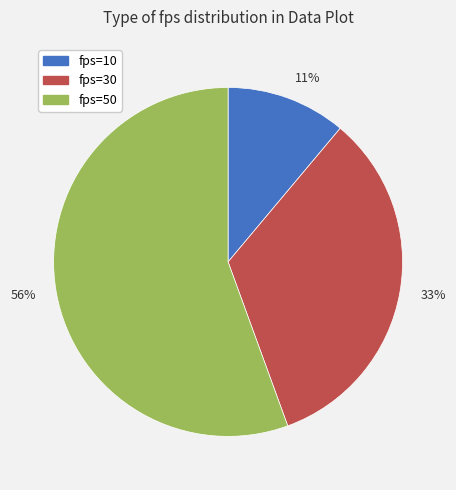

Do 11% and 33% together represent more than half of the pie?

No